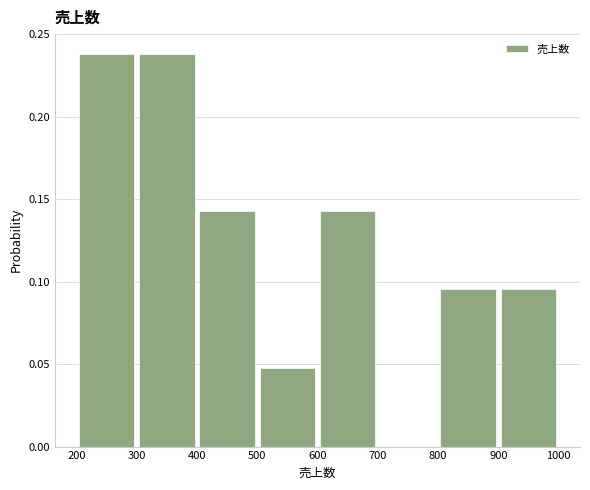

Reading left to right, transcribe this chart: for each bar, give the range it covers on the x-axis and its height. The values are not printed on the chart, so give them approximately, as read against the axis.

200 to 300: 0.240
300 to 400: 0.240
400 to 500: 0.145
500 to 600: 0.050
600 to 700: 0.145
700 to 800: 0
800 to 900: 0.095
900 to 1000: 0.095